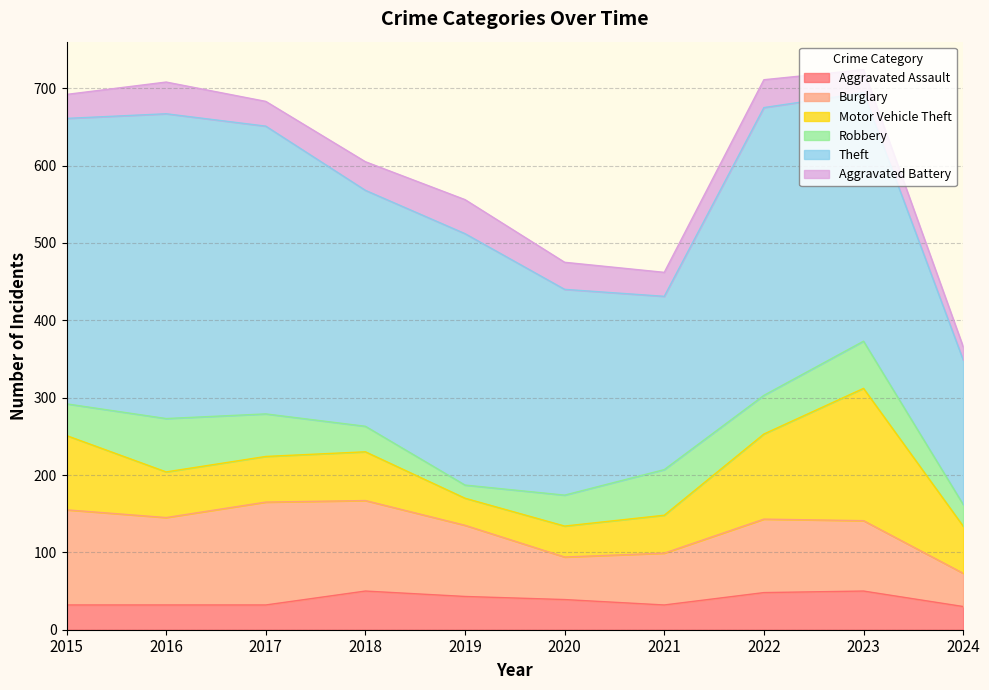

Does the chart display data point markers on the line(s)?

No